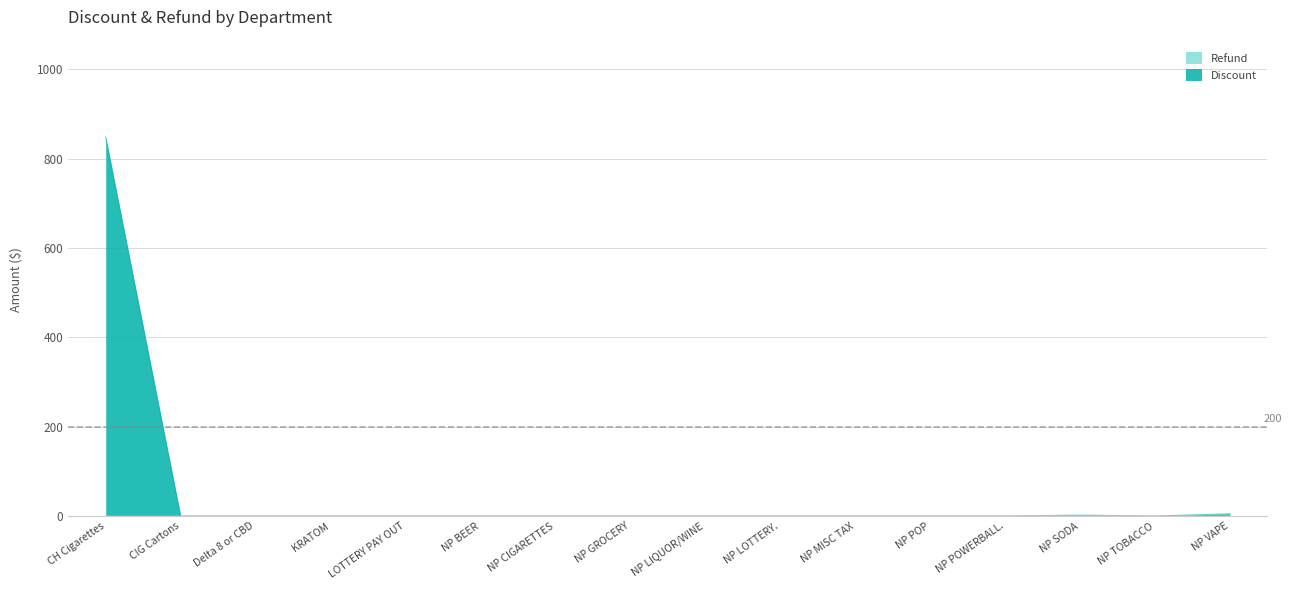

How many positive values does the Discount series have?

3